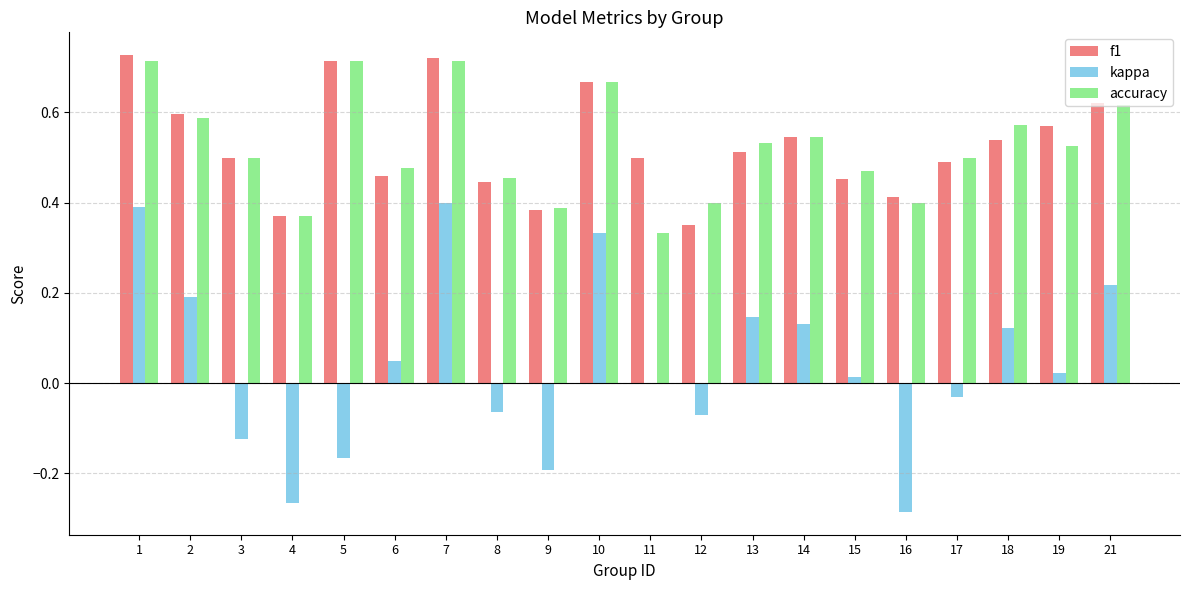

What is the total value across all series at 14?

1.2